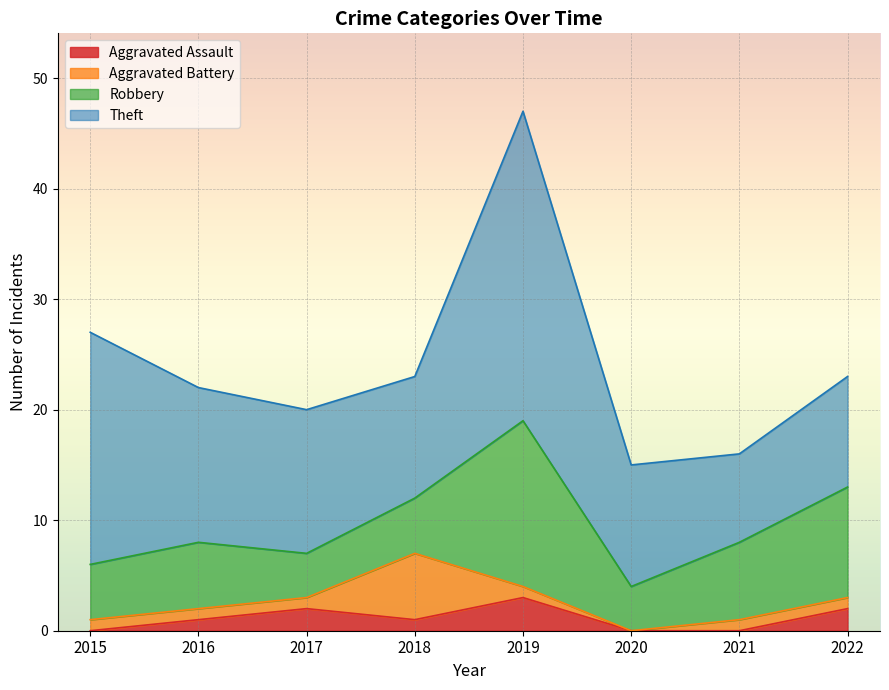

Reading left to right, what are all the values shown in this chart?

Aggravated Assault: 0	1	2	1	3	0	0	2
Aggravated Battery: 1	1	1	6	1	0	1	1
Robbery: 5	6	4	5	15	4	7	10
Theft: 21	14	13	11	28	11	8	10